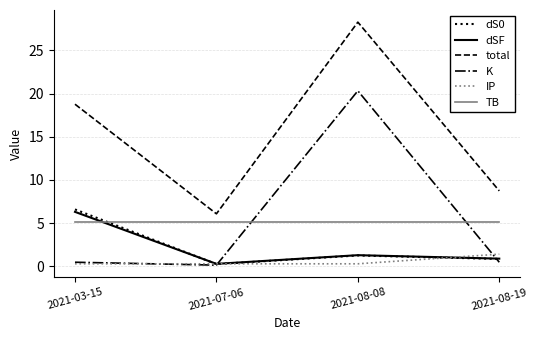

What is the difference between the IP values at 2021-08-19 and 2021-03-15?

1.1